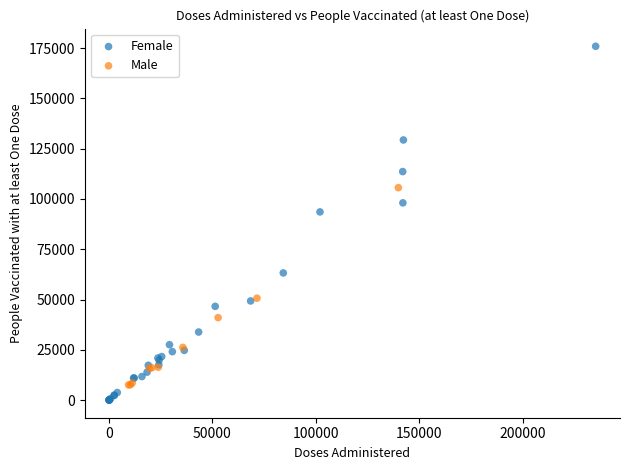

Which series has the widest spread of Y values?

Female